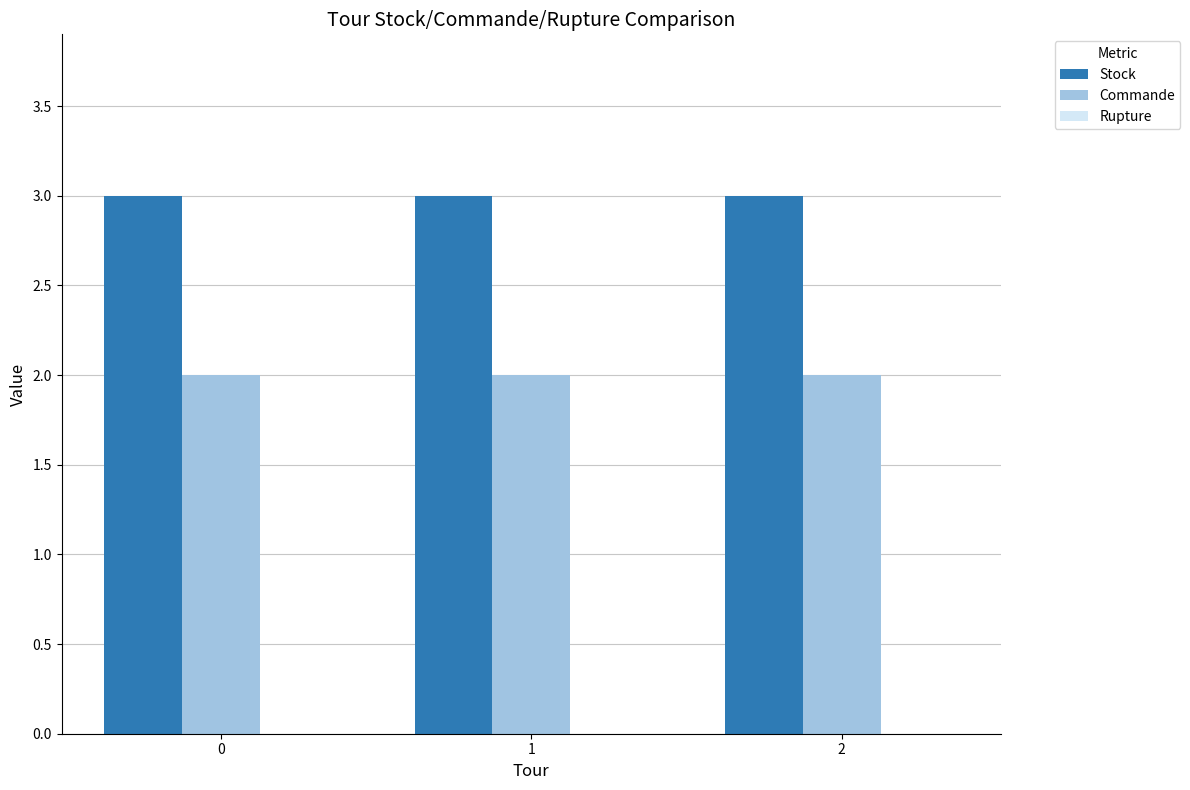

Rank the series at 1 from highest to lowest value.

Stock, Commande